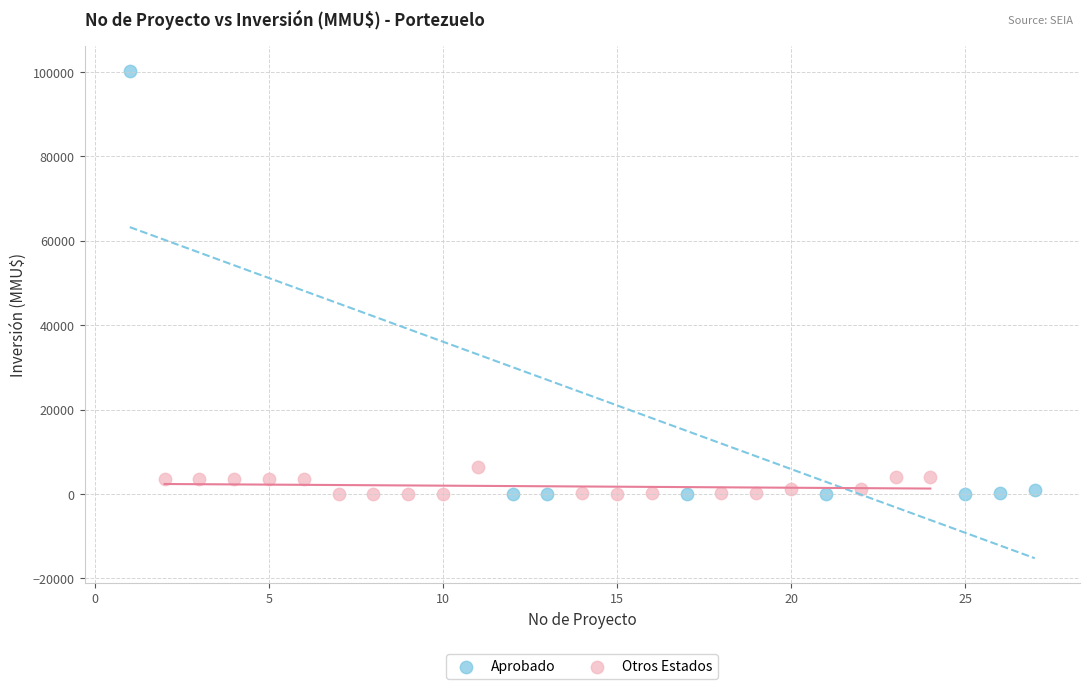

Which series contains the highest Y value?

Aprobado